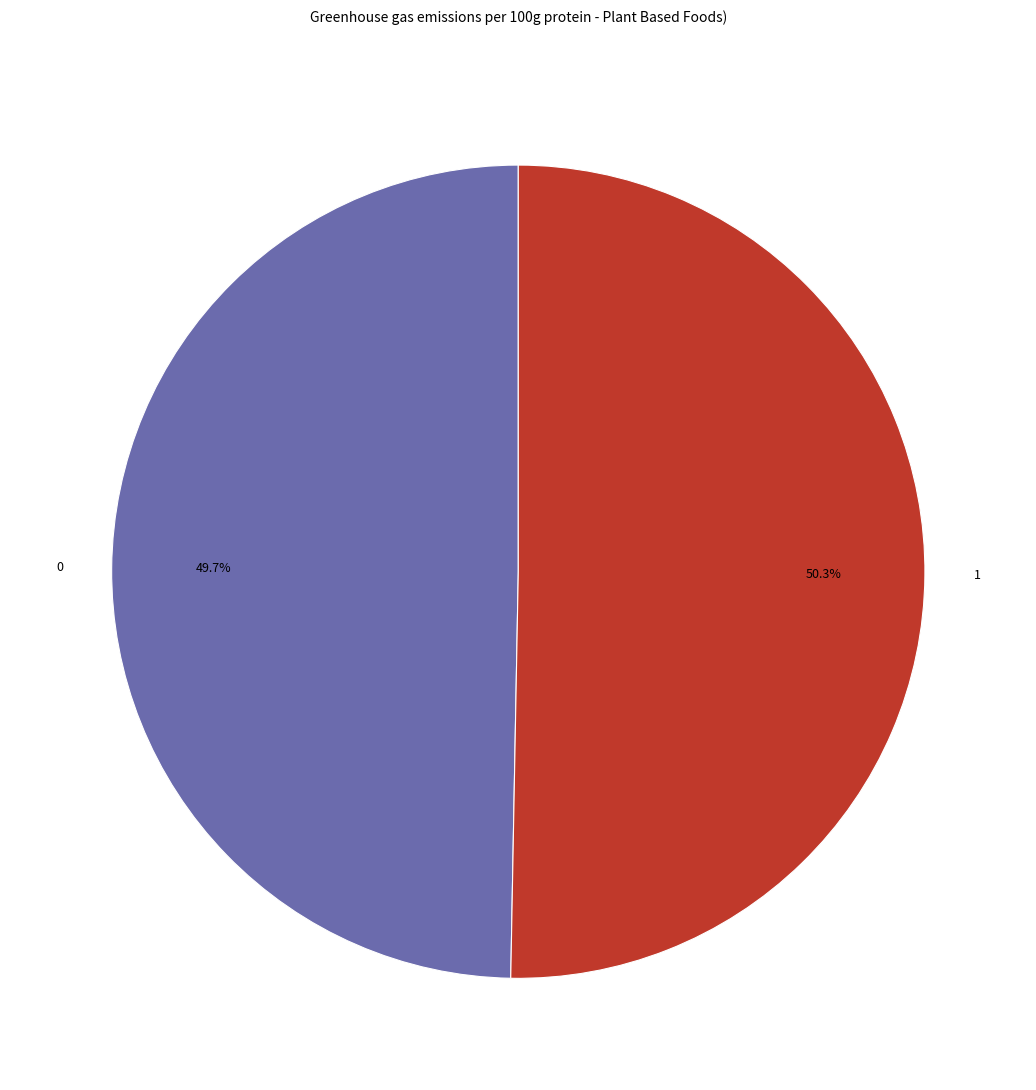

Rank the categories by value from lowest to highest.

0, 1